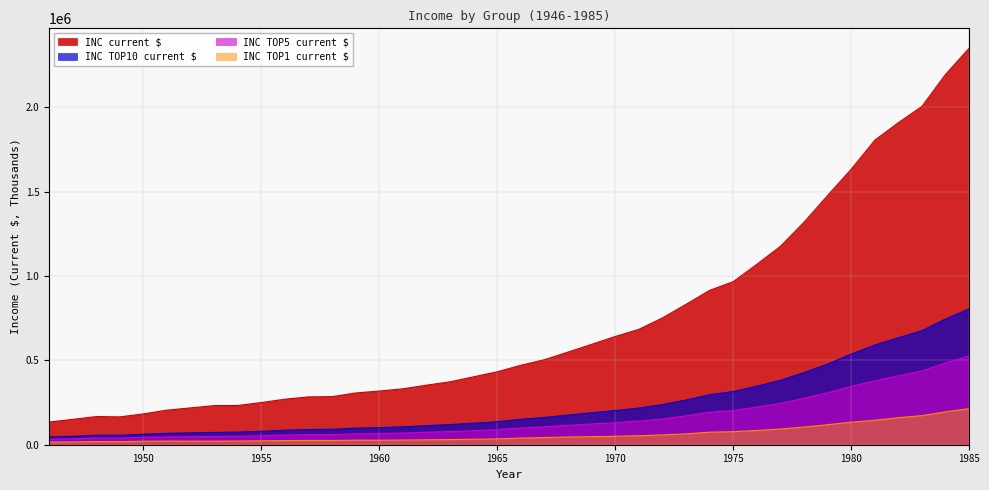

What is the maximum value for INC TOP5 current $?

525745